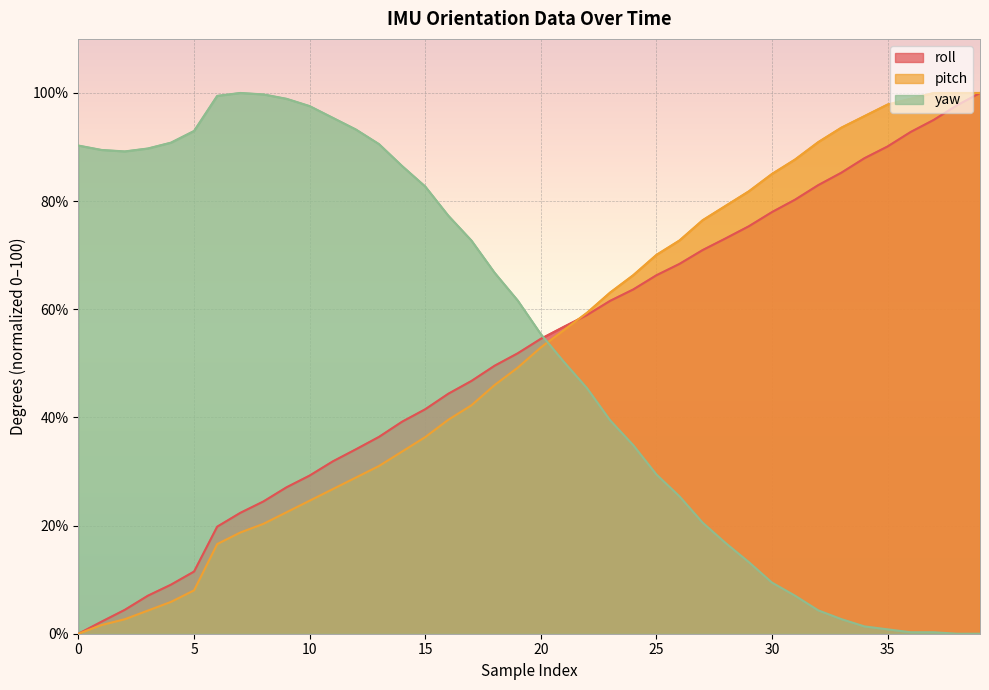

How many values in pitch are above zero?

39